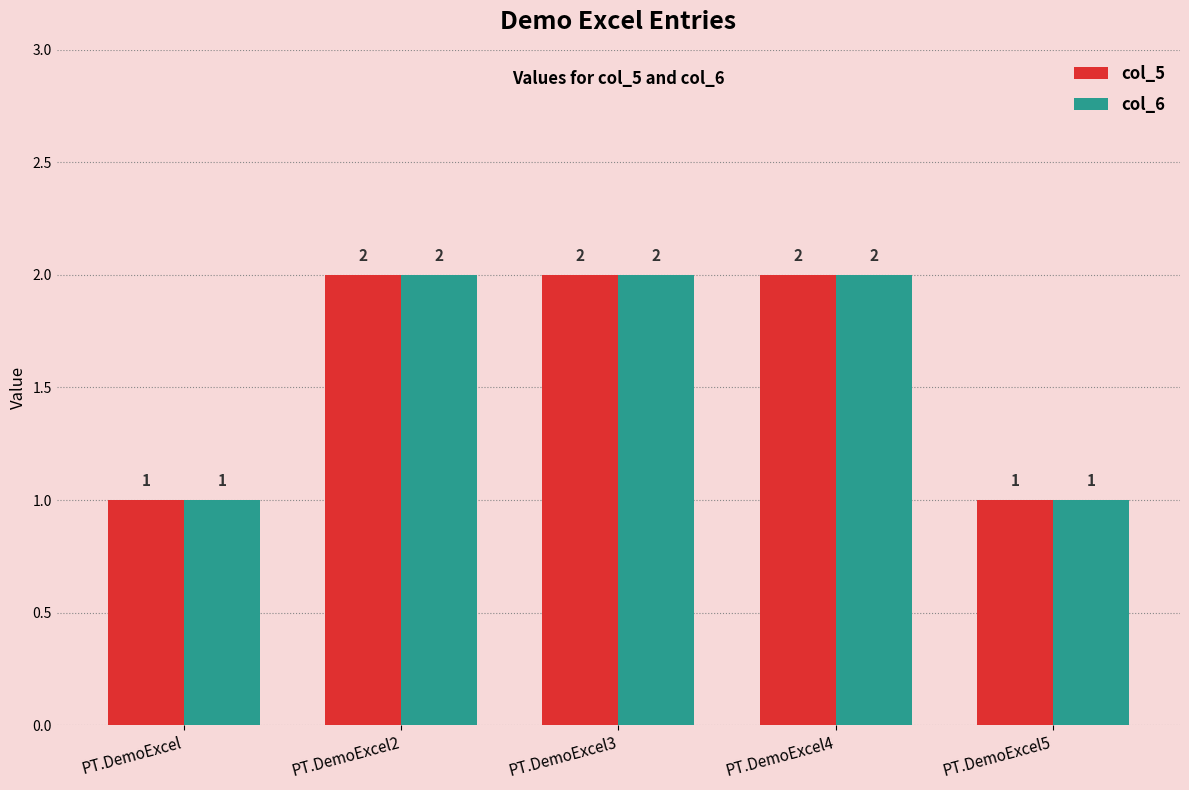

What is the maximum value for col_5?

2